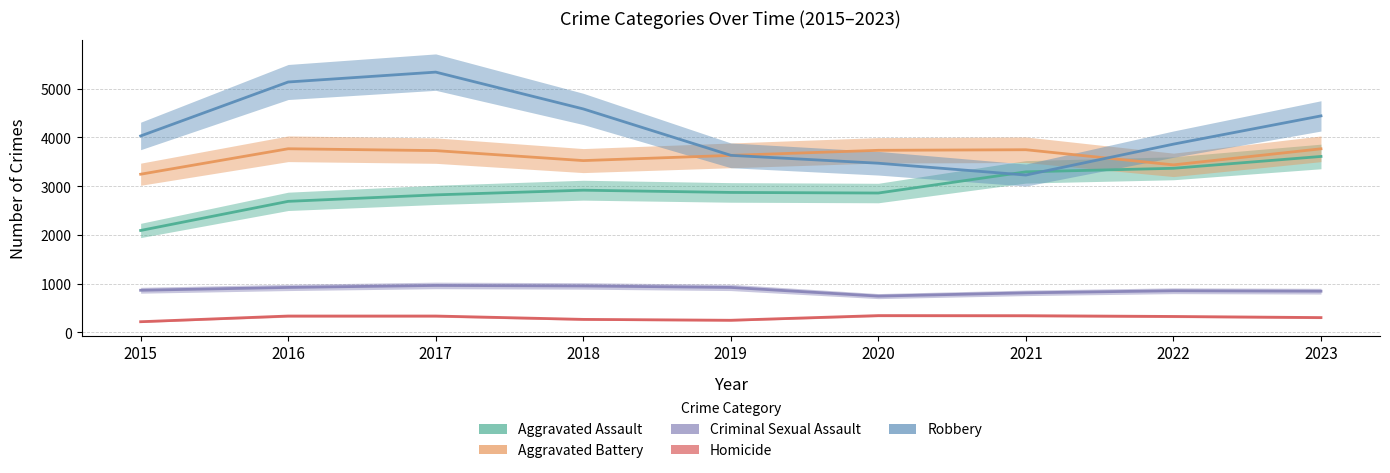

How many intersections are there between Robbery and Aggravated Battery?

2